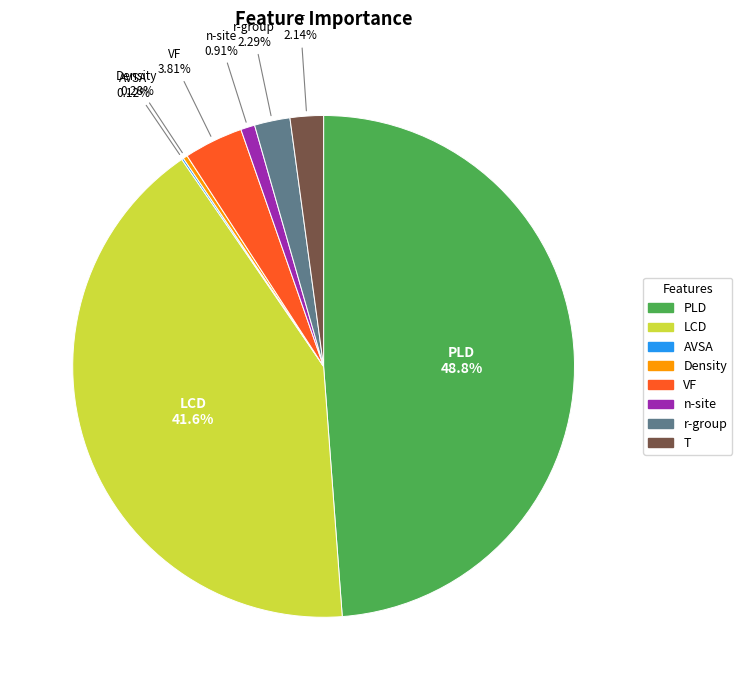

What is the largest slice in the pie chart?

PLD